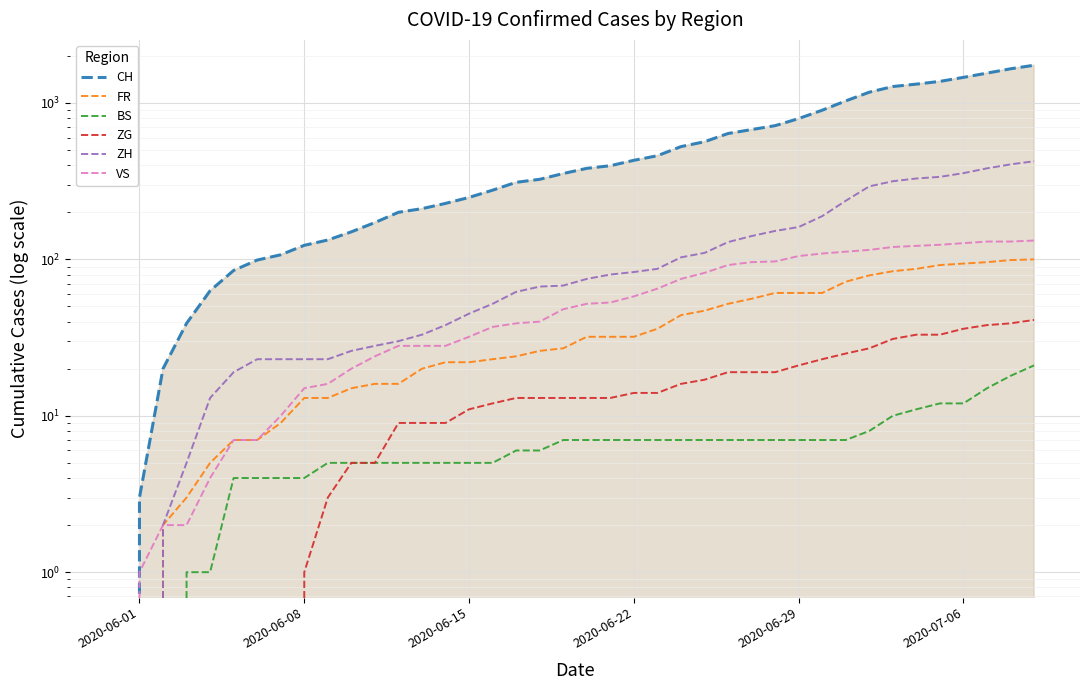

List the series in order of their peak value, highest first.

CH, ZH, VS, FR, ZG, BS